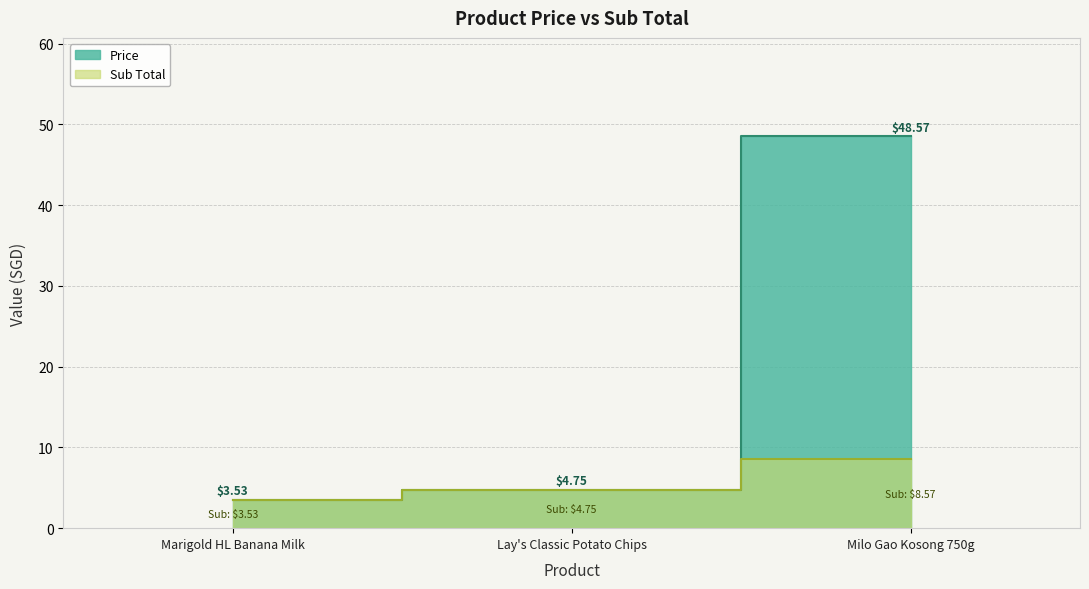

Reading right to left, what are all the values shown in this chart?

Price: 48.6	4.8	3.5
Sub Total: 8.6	4.8	3.5